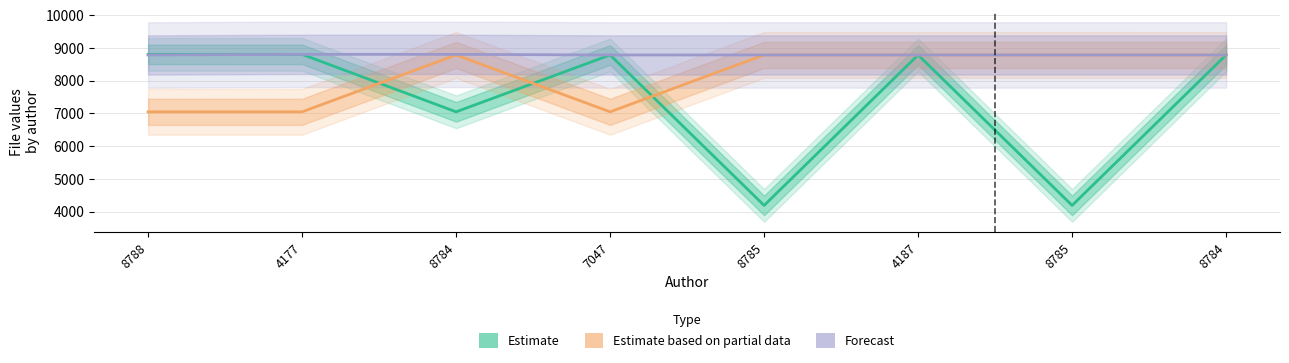

True or false: Estimate has a value of 5006 at 4177.

False